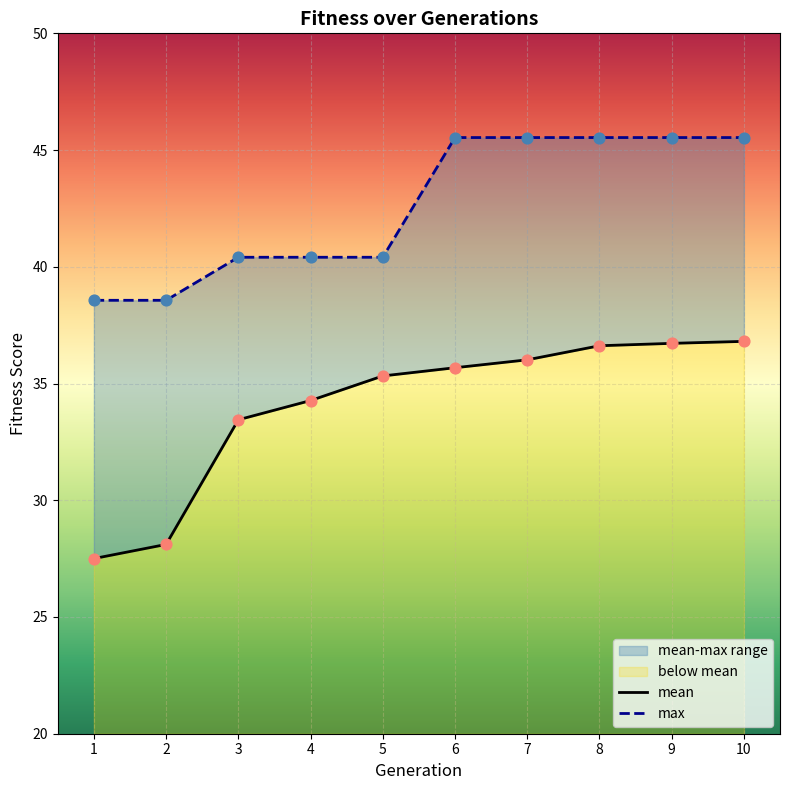

Which series contains the highest Y value?

max